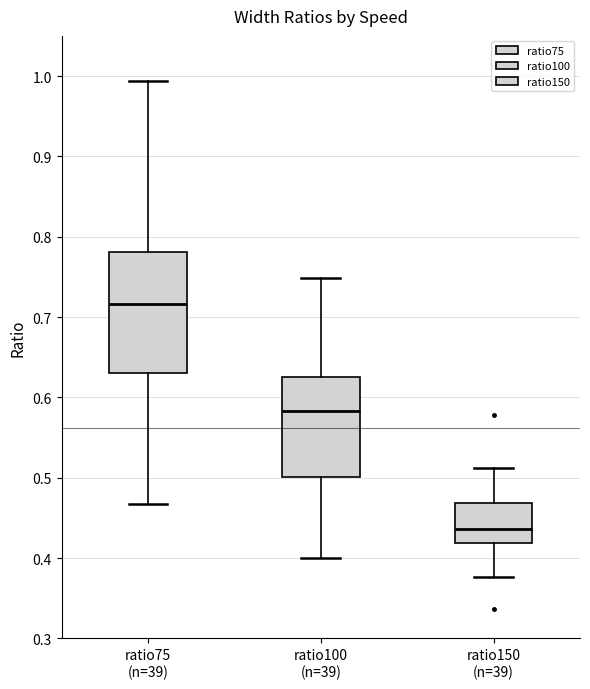

Which box's median line is the highest?

ratio75 (n=39)